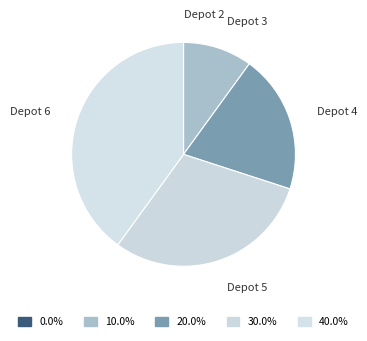

What is the largest slice in the pie chart?

Depot 6